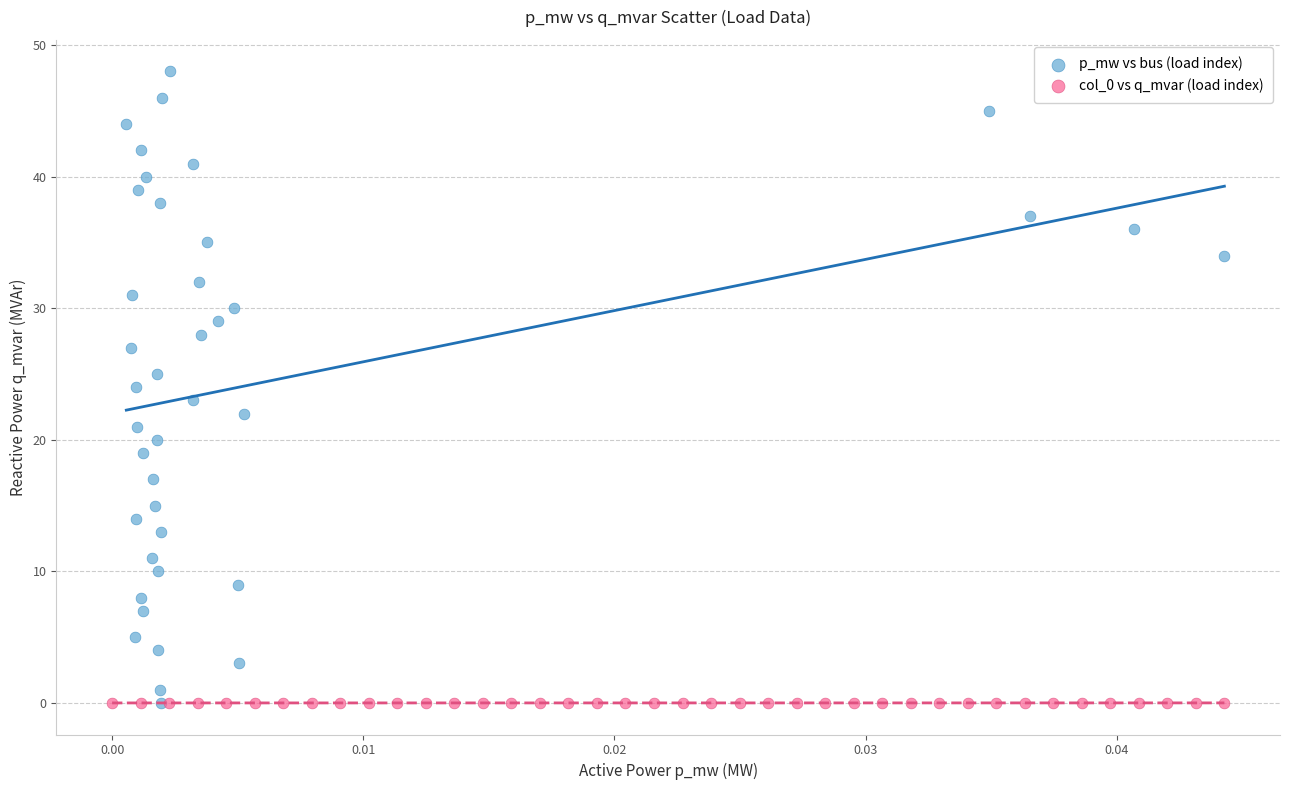

Which series contains the highest Y value?

p_mw vs bus (load index)